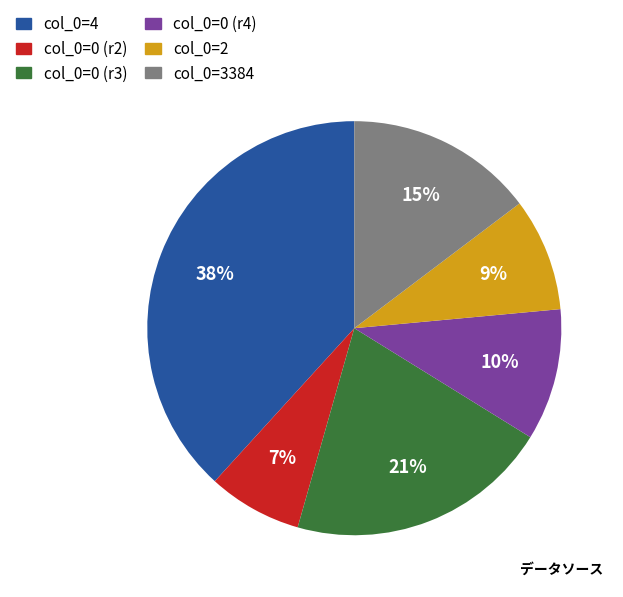

Is there any slice that represents more than half of the pie?

No